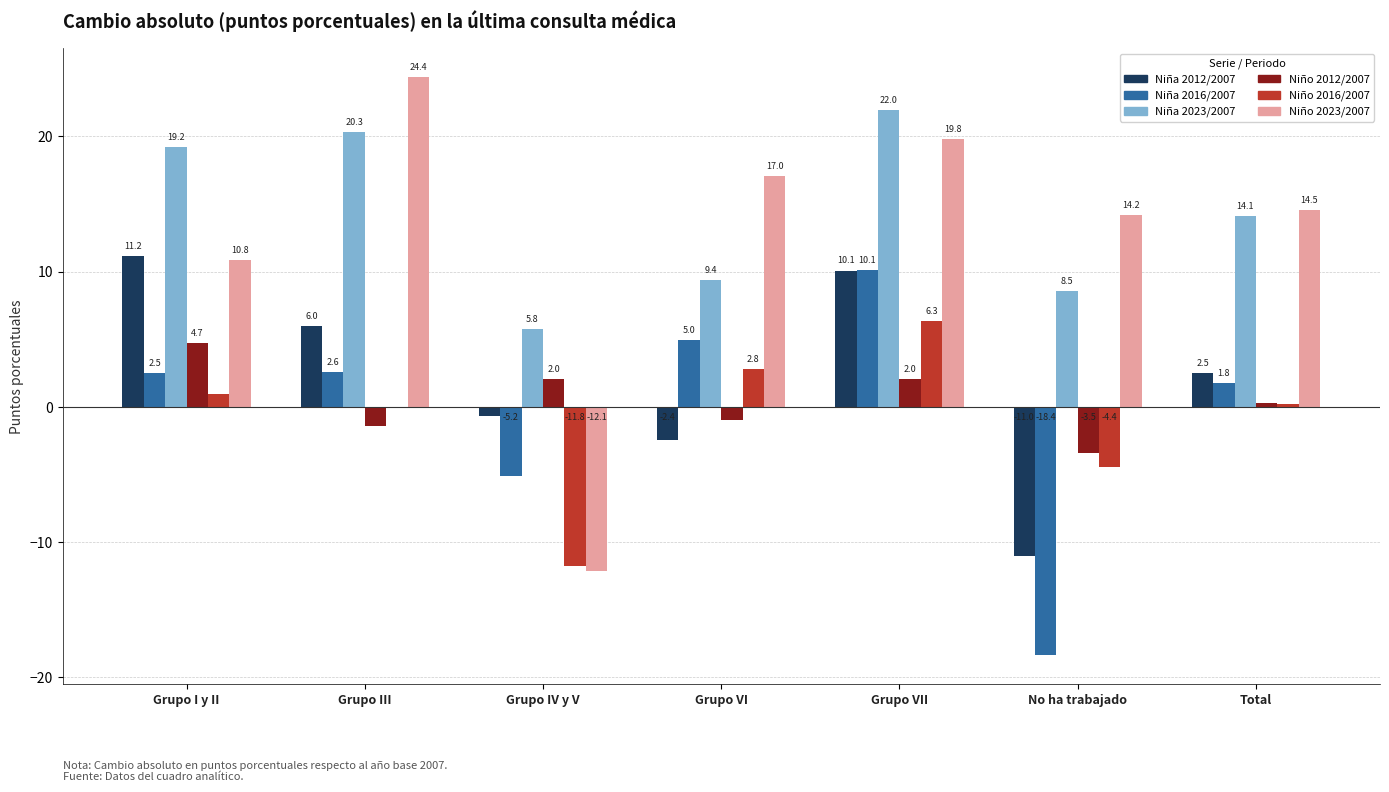

Count the number of data series in this chart.

6